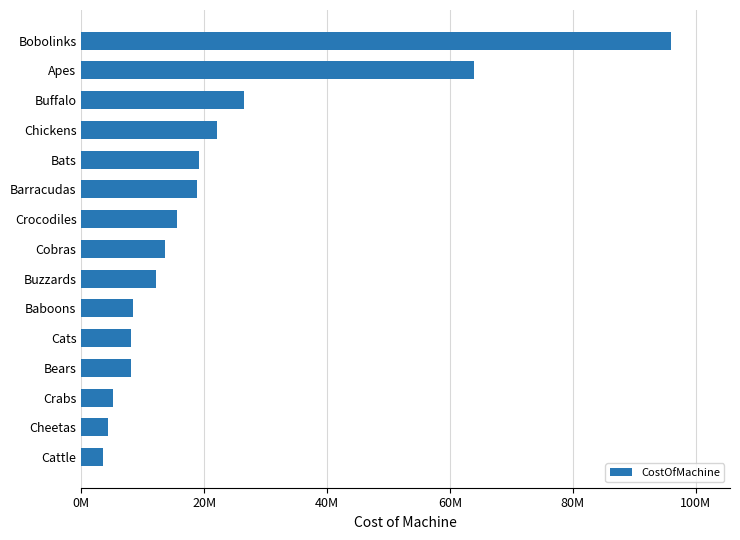

Does the chart contain any negative values?

No